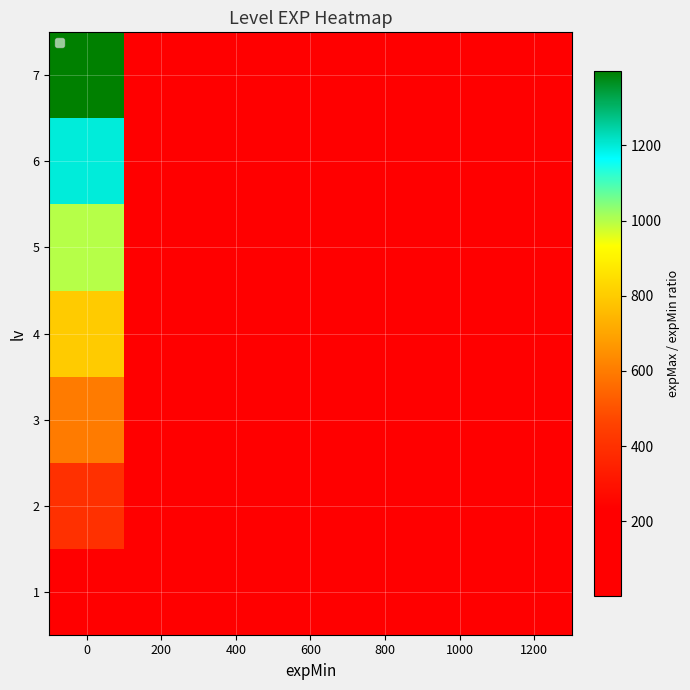

What is the smallest value displayed?

0.2